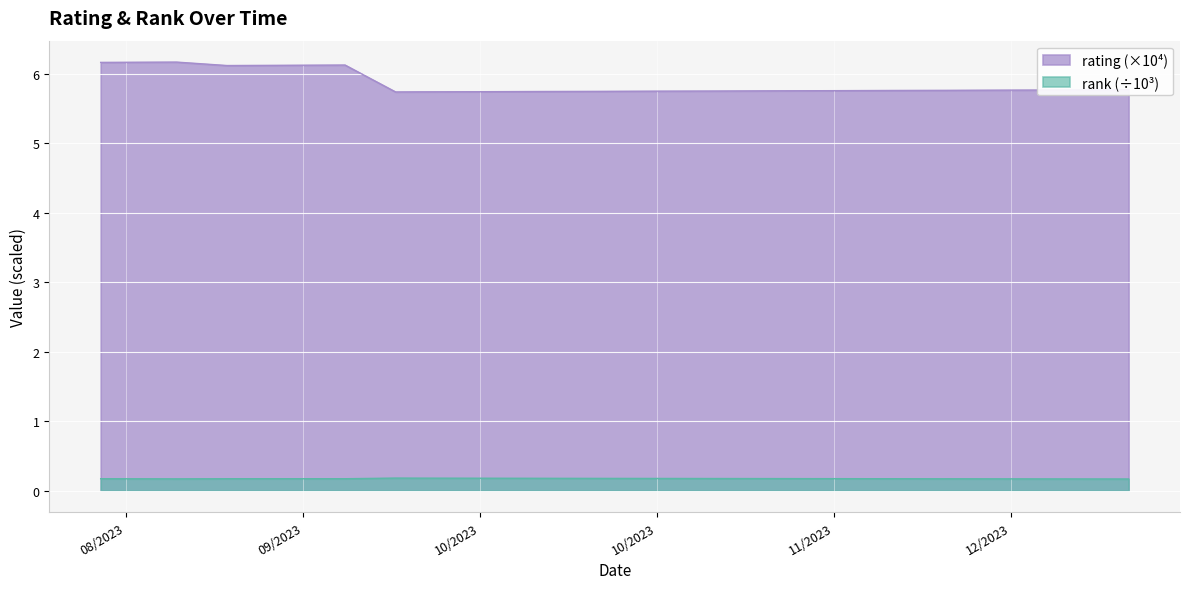

Is it true that rank equals 0.2 at 09/17/2023?

True